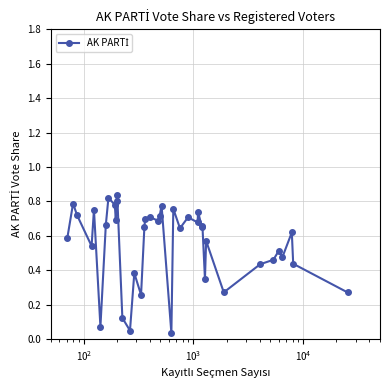

True or false: there are more than 0 points higher than both neighbors.

True